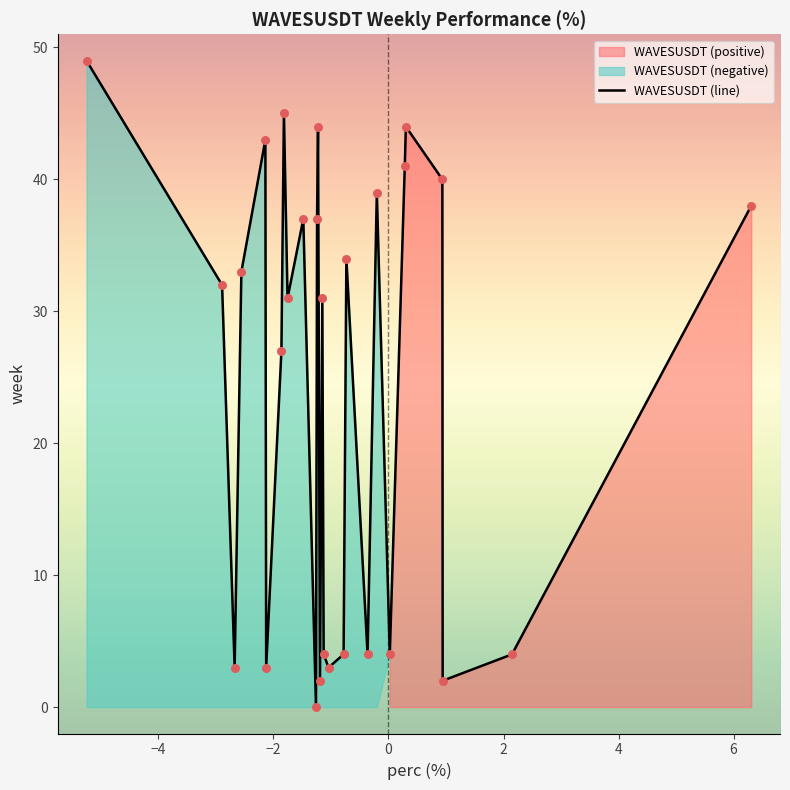

What is the maximum value for WAVESUSDT (line)?

49